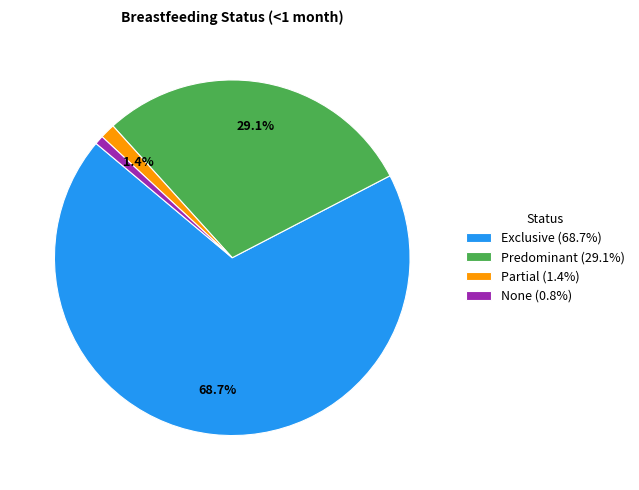

To the nearest percent, what is the difference between the largest and smallest slice percentages?

68%